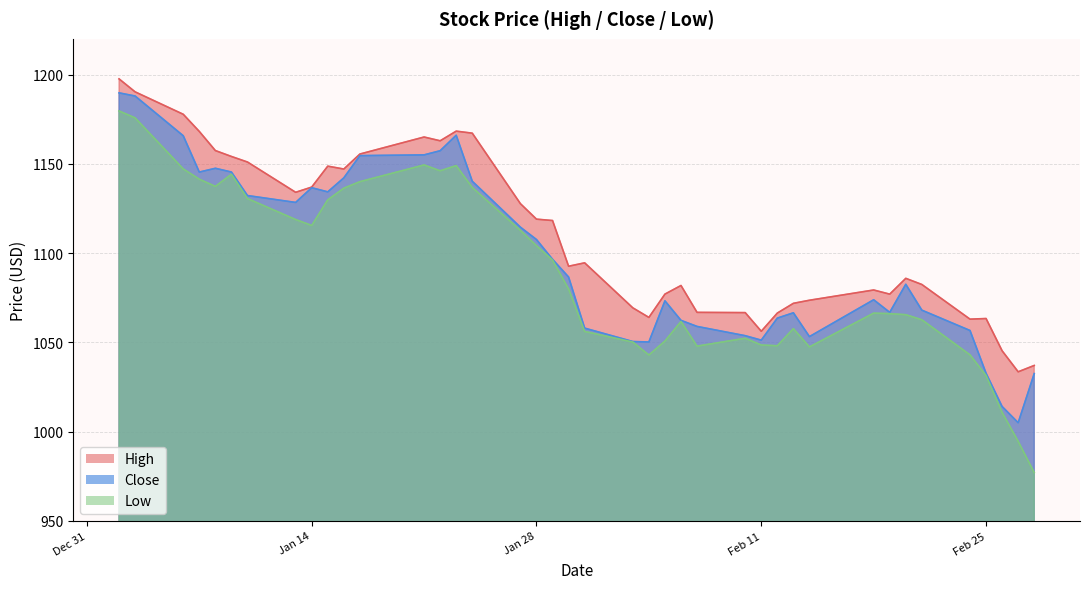

True or false: Close and Low intersect in this chart.

False